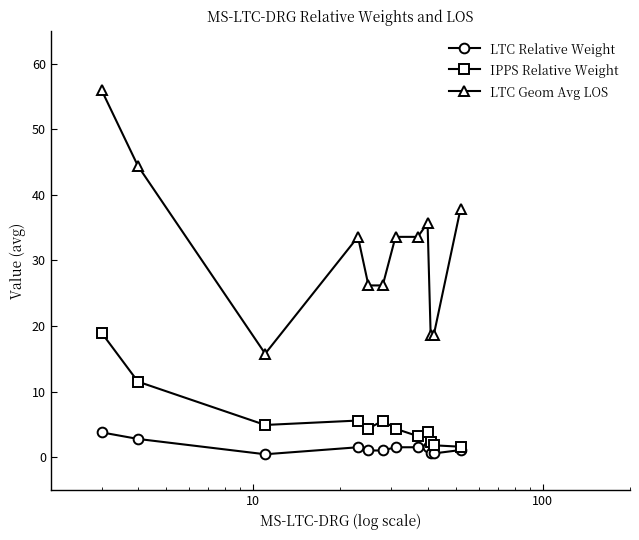

What is the highest value of the LTC Relative Weight series?

3.8